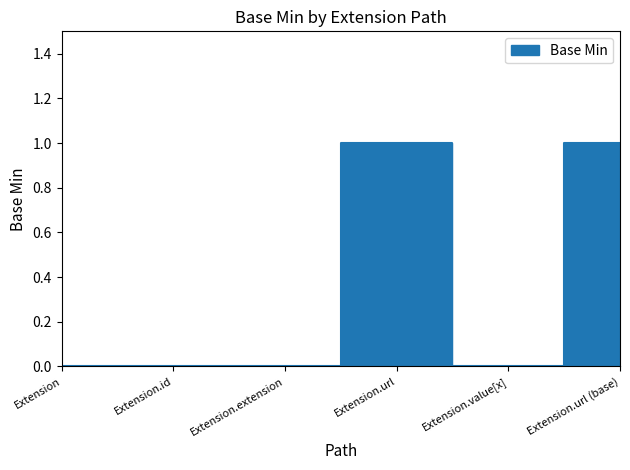

How many interior local valleys (lower than both neighbors) does the data have?

1